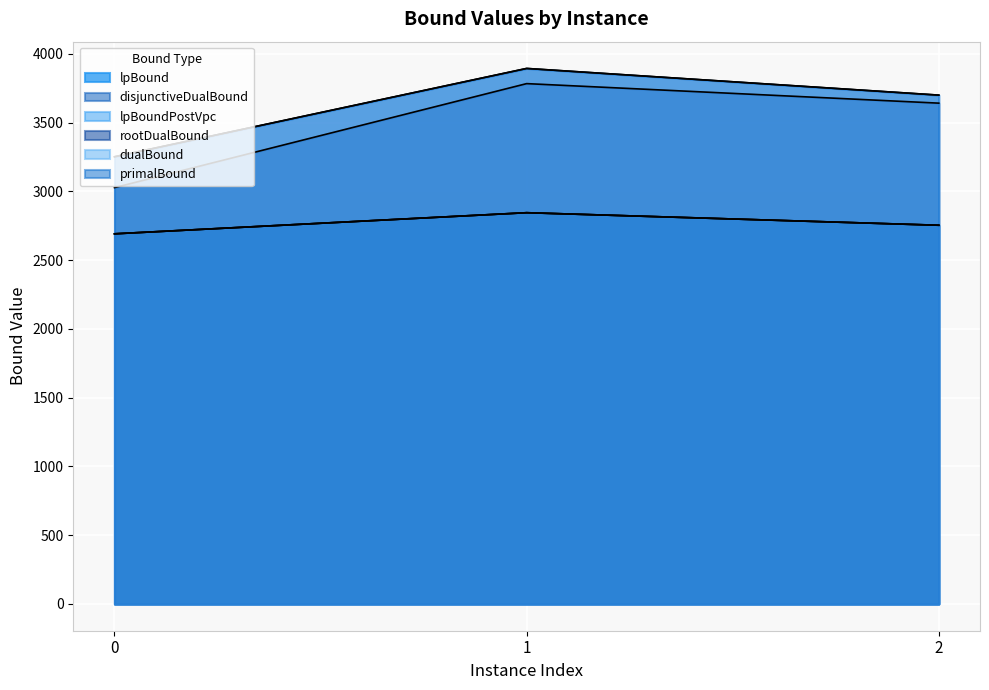

Rank the series by their maximum value, from lowest to highest.

lpBound, disjunctiveDualBound, lpBoundPostVpc, rootDualBound, dualBound, primalBound